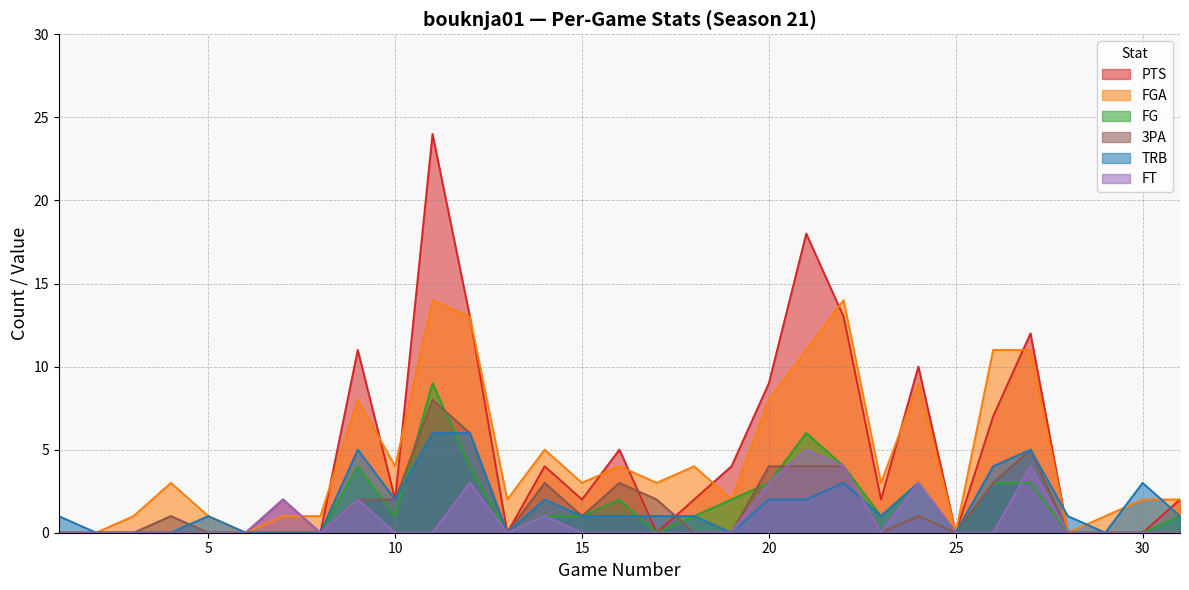

Is it true that TRB equals 1 at 31?

True